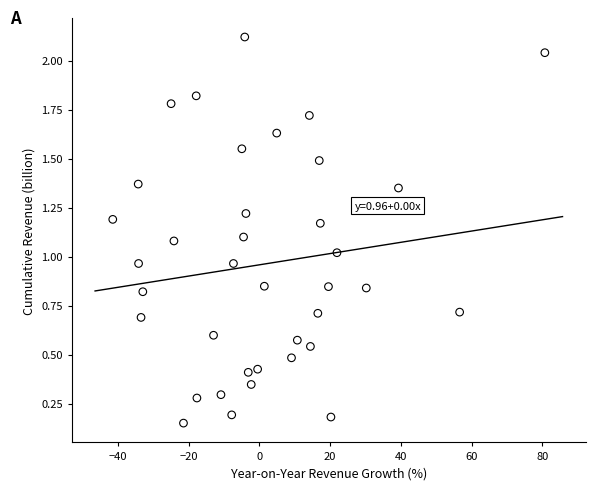

What is the range of X values (max minus min)?

122.2